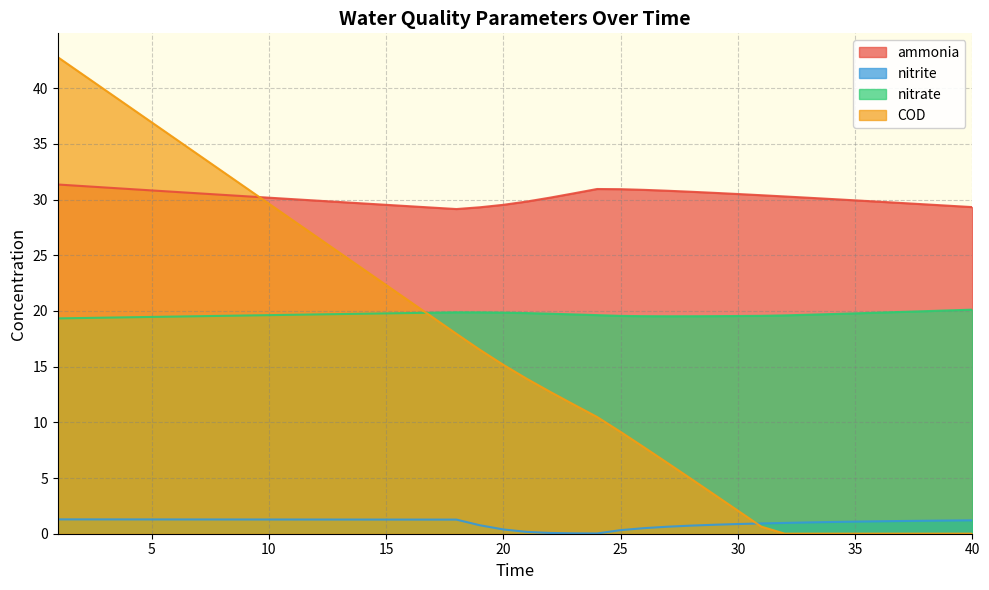

At which category does nitrite reach its first local valley?

24